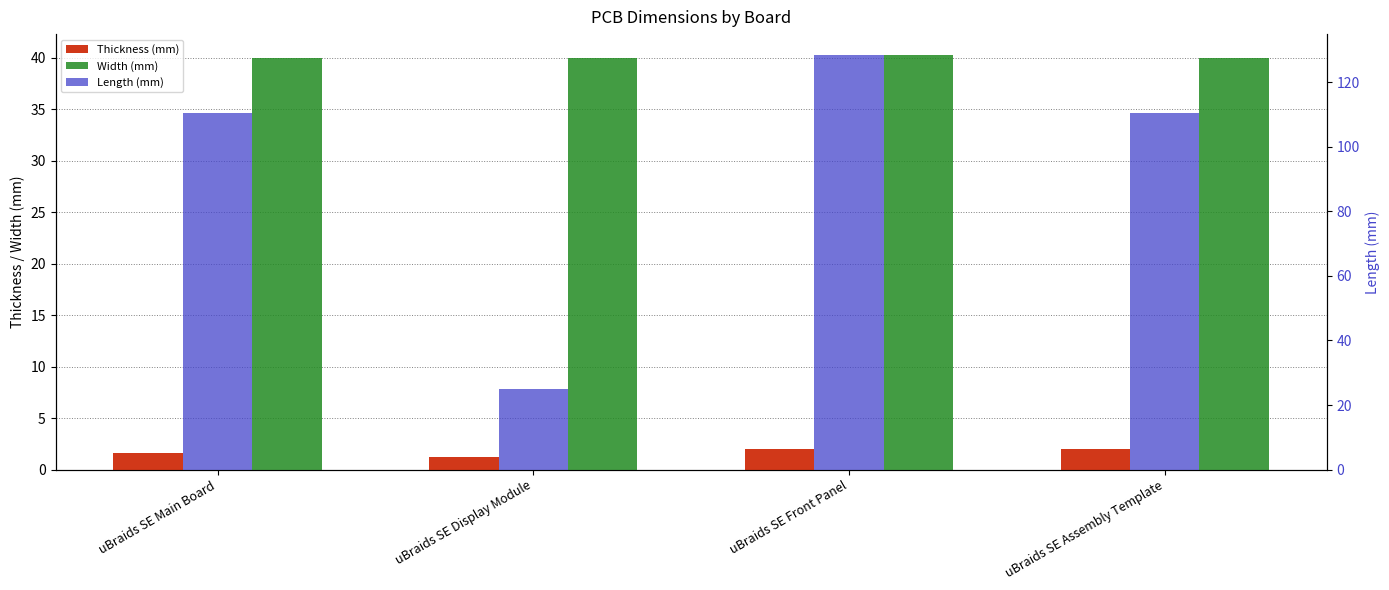

What position from the right is uBraids SE Display Module?

3